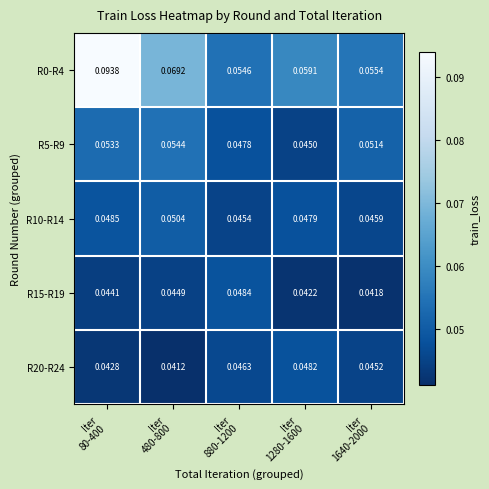

What is the total value across all series at Iter
1640-2000?

0.2